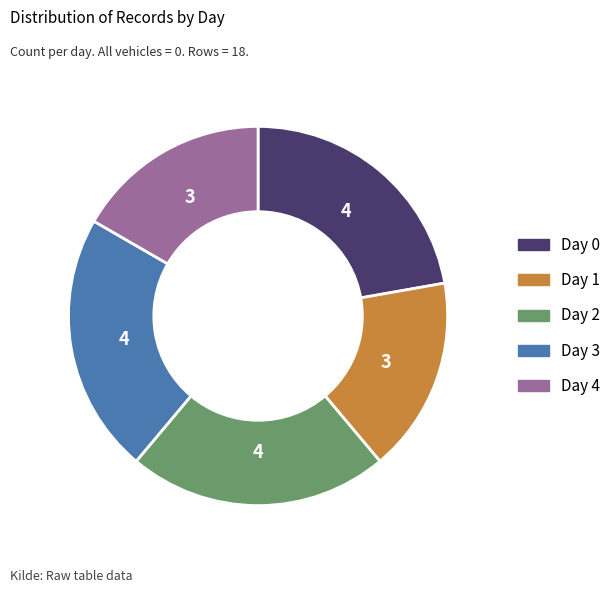

Does any single category account for the majority?

No